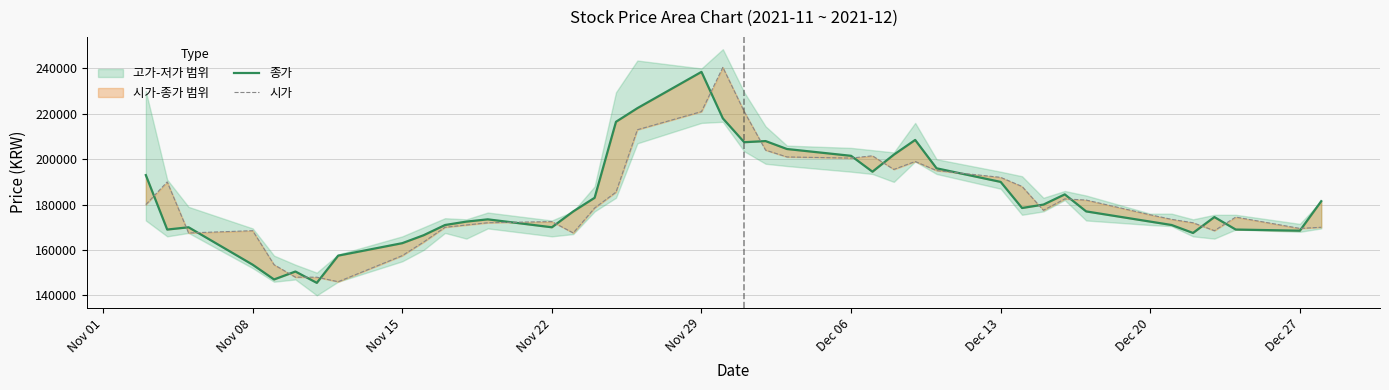

How many values in the 종가 series exceed 177000?

19